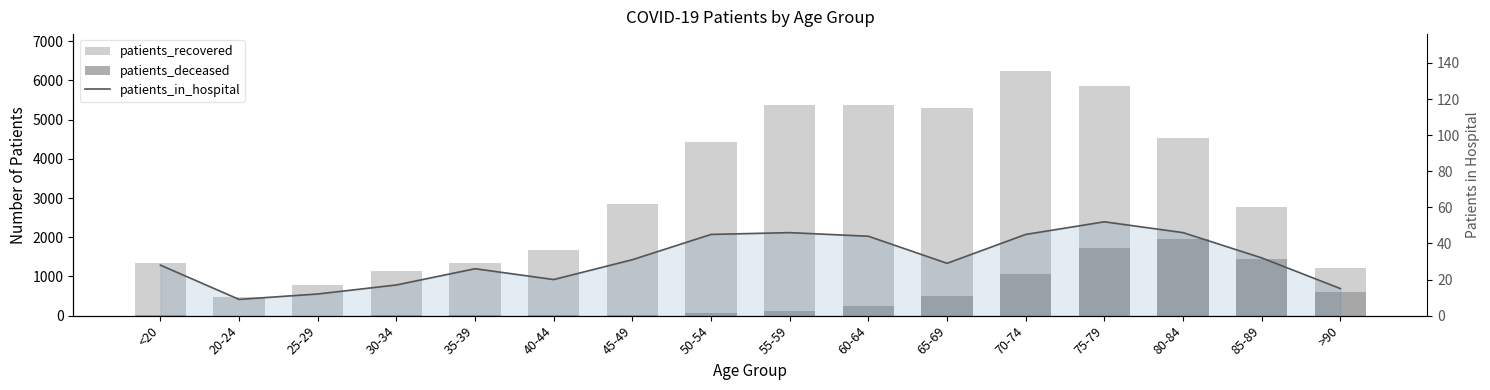

List the labels in order of patients_deceased value, smallest first.

25-29, 20-24, <20, 30-34, 35-39, 40-44, 45-49, 50-54, 55-59, 60-64, 65-69, >90, 70-74, 85-89, 75-79, 80-84